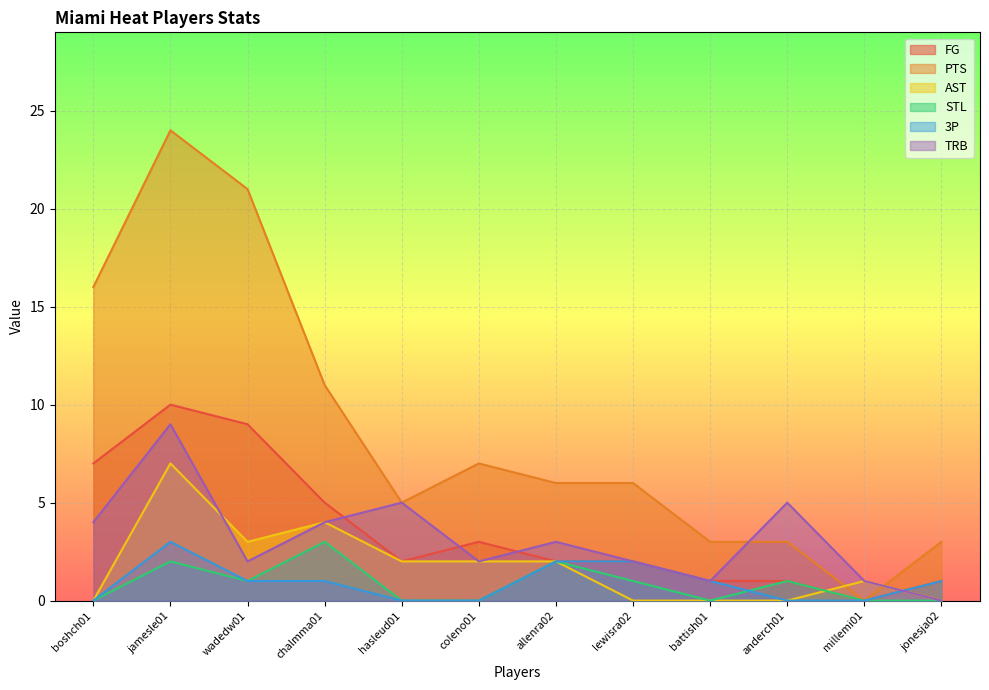

At how many categories does at least one series exceed 14?

3